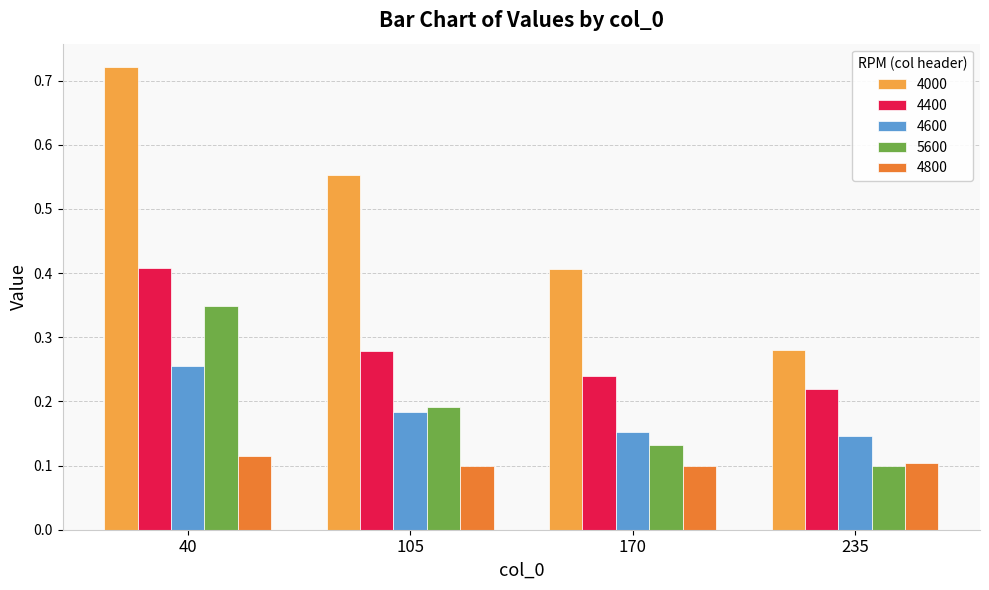

Which series has the largest range (max minus min)?

4000